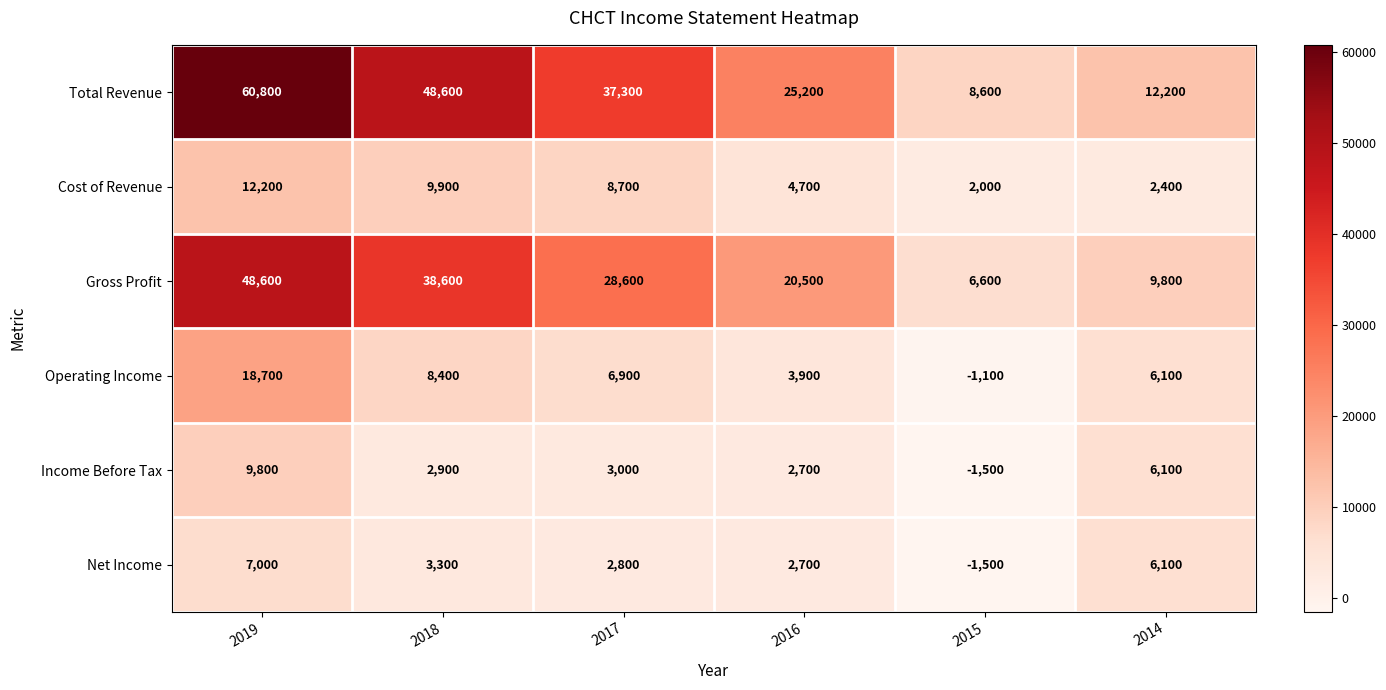

The value of Cost of Revenue at 2016 is 8223. True or false?

False